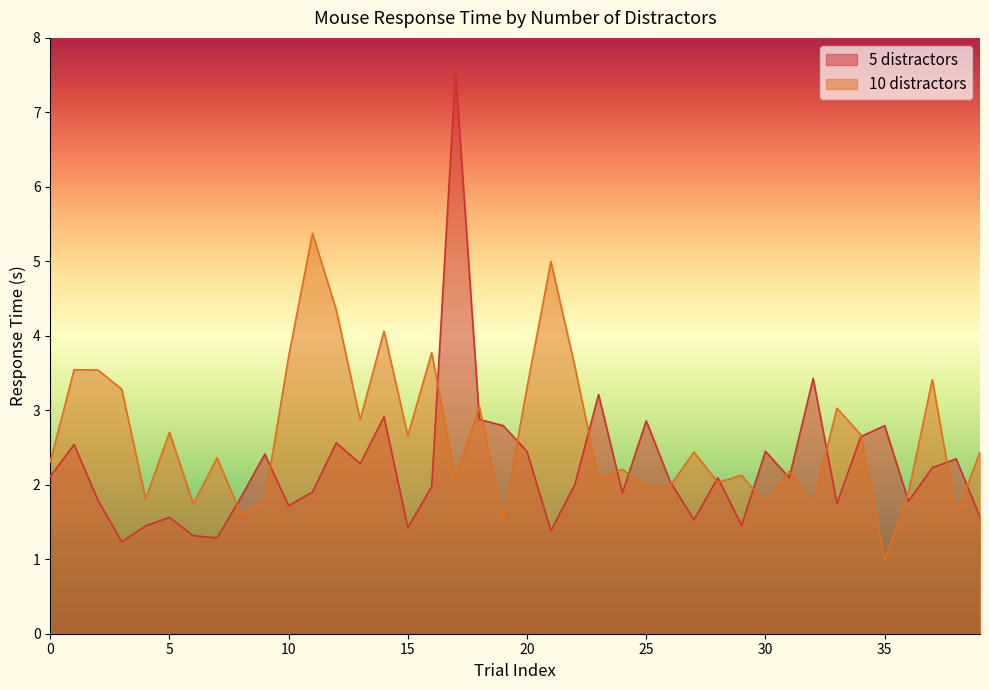

What are all the series names shown in the legend?

5 distractors, 10 distractors